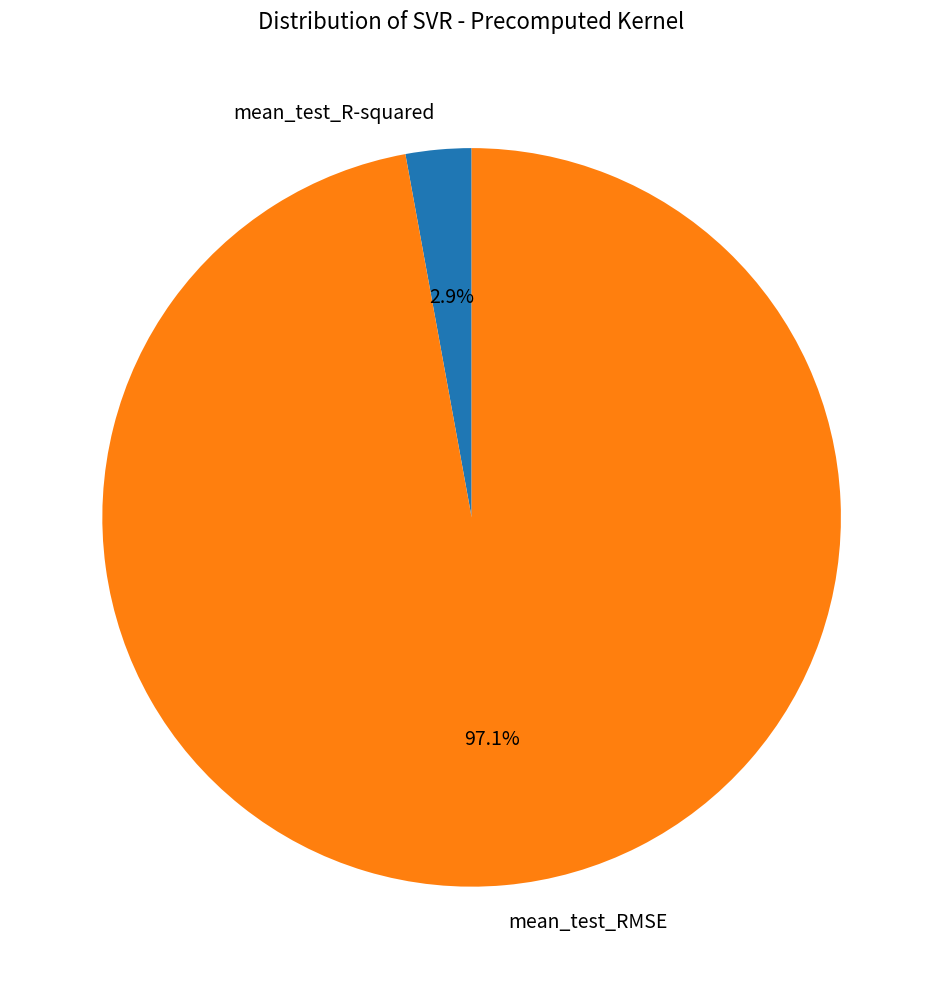

To the nearest percent, what is the difference between the mean_test_R-squared and mean_test_RMSE slice percentages?

94%